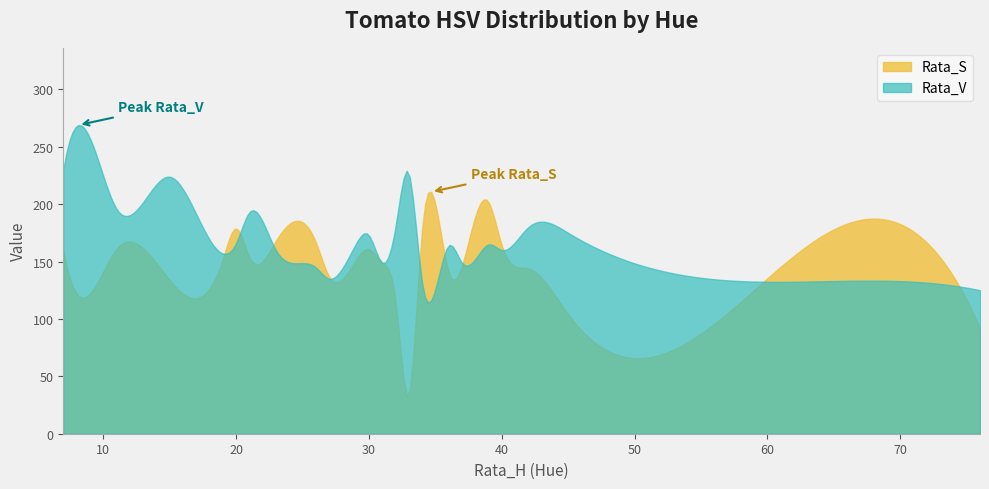

How many categories are shown in the chart?

300